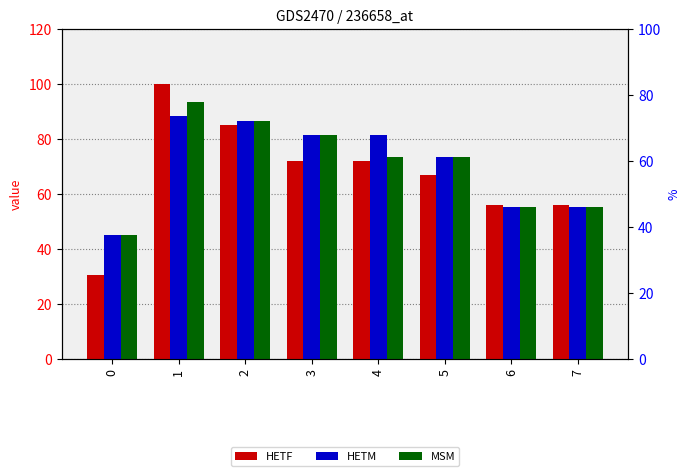

Is the value of HETM at 3 greater than the value of MSM at 0?

Yes